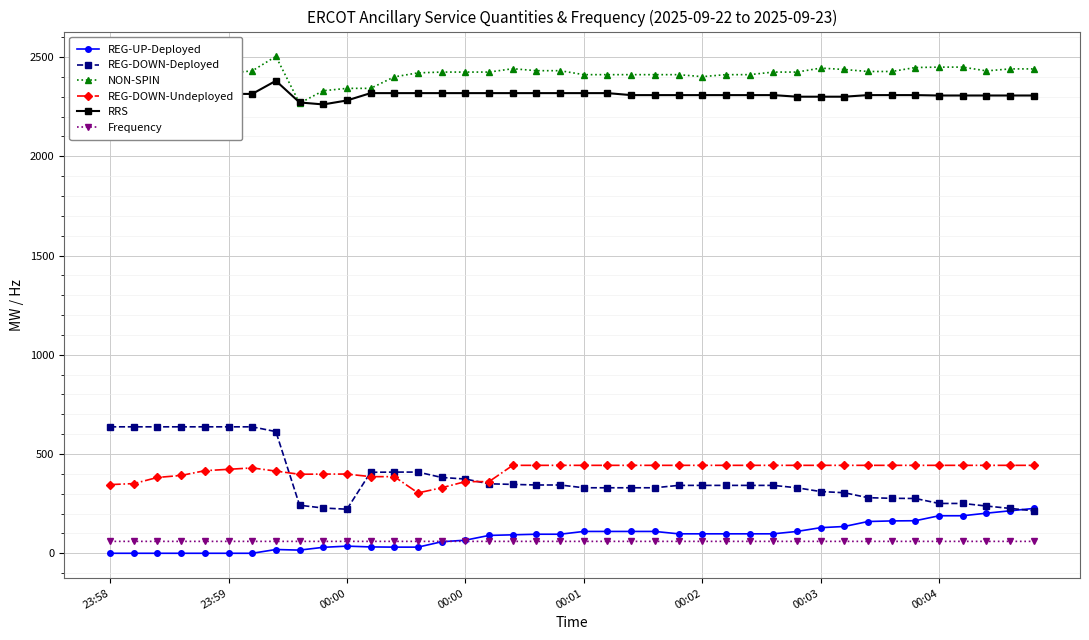

Which series has the largest range (max minus min)?

REG-DOWN-Deployed